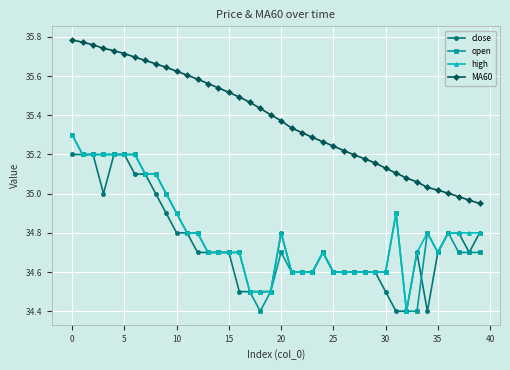

Which series has the largest total across all categories?

MA60